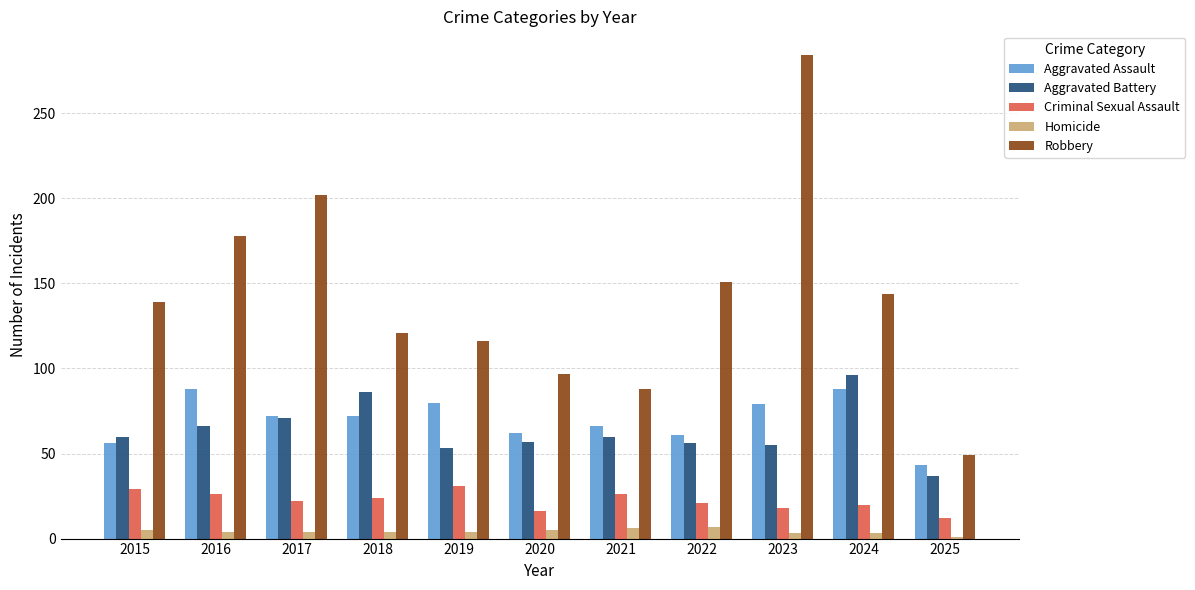

Which category has the highest value in the Robbery series?

2023